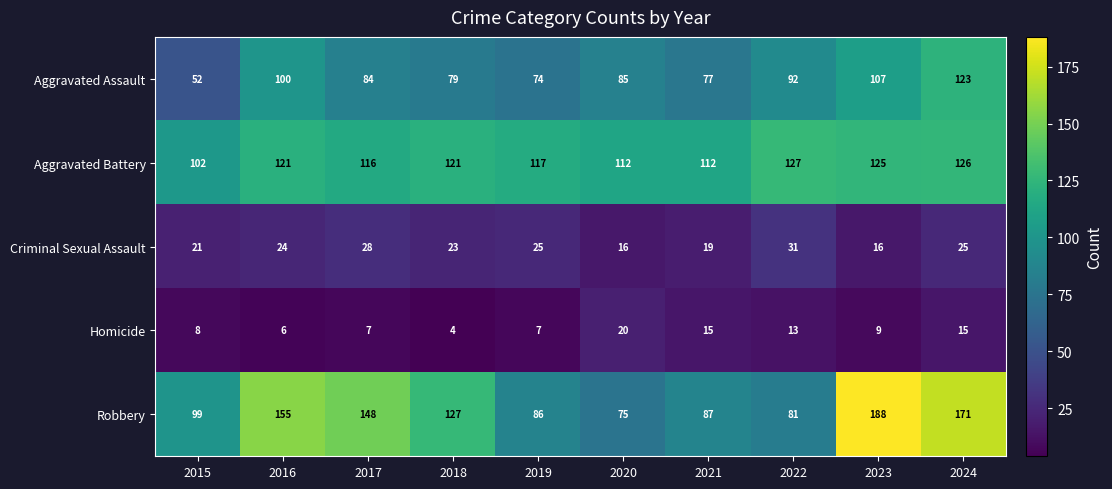

Which series changed the most between 2016 and 2021?

Robbery